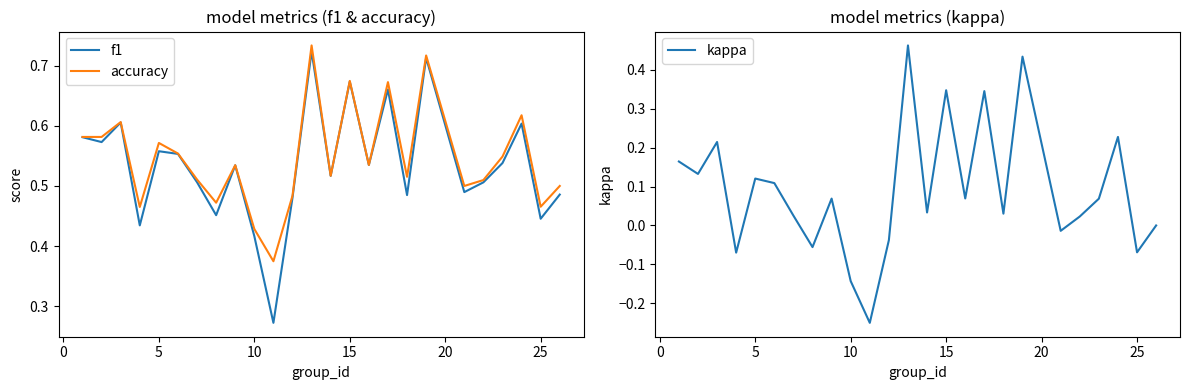

How many lines are shown in the chart?

3